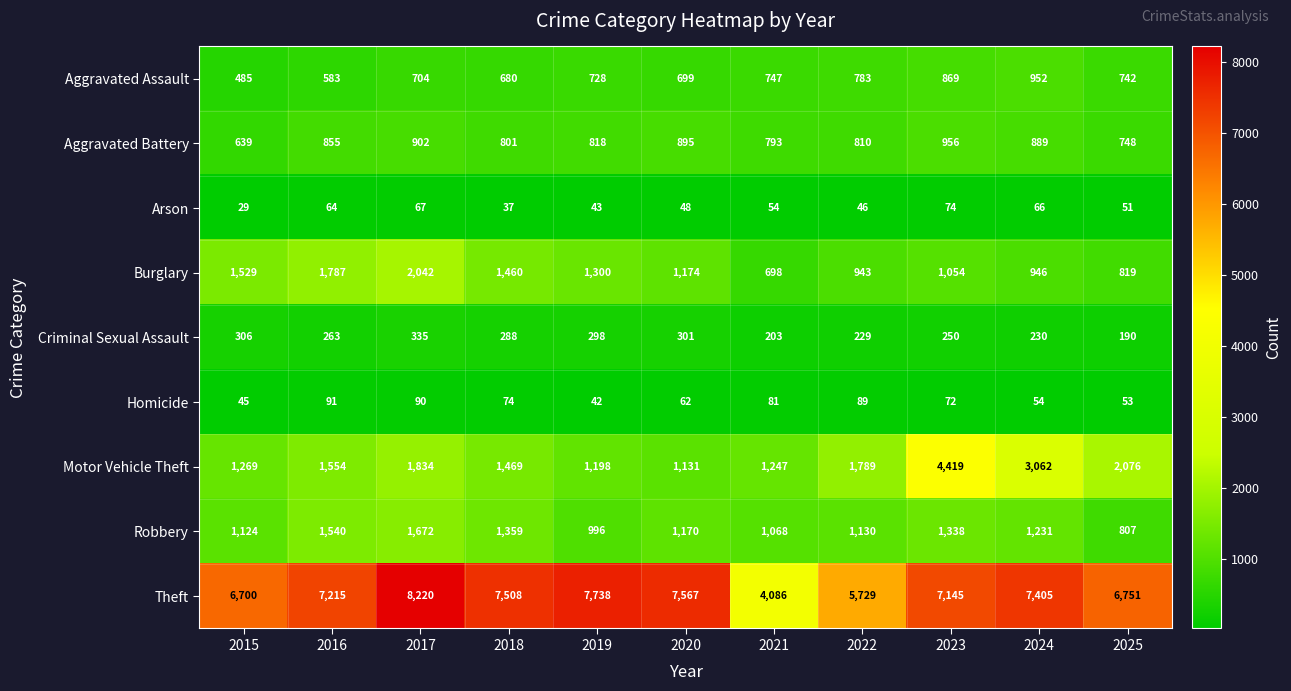

List the series in order of their peak value, lowest first.

Arson, Homicide, Criminal Sexual Assault, Aggravated Assault, Aggravated Battery, Robbery, Burglary, Motor Vehicle Theft, Theft